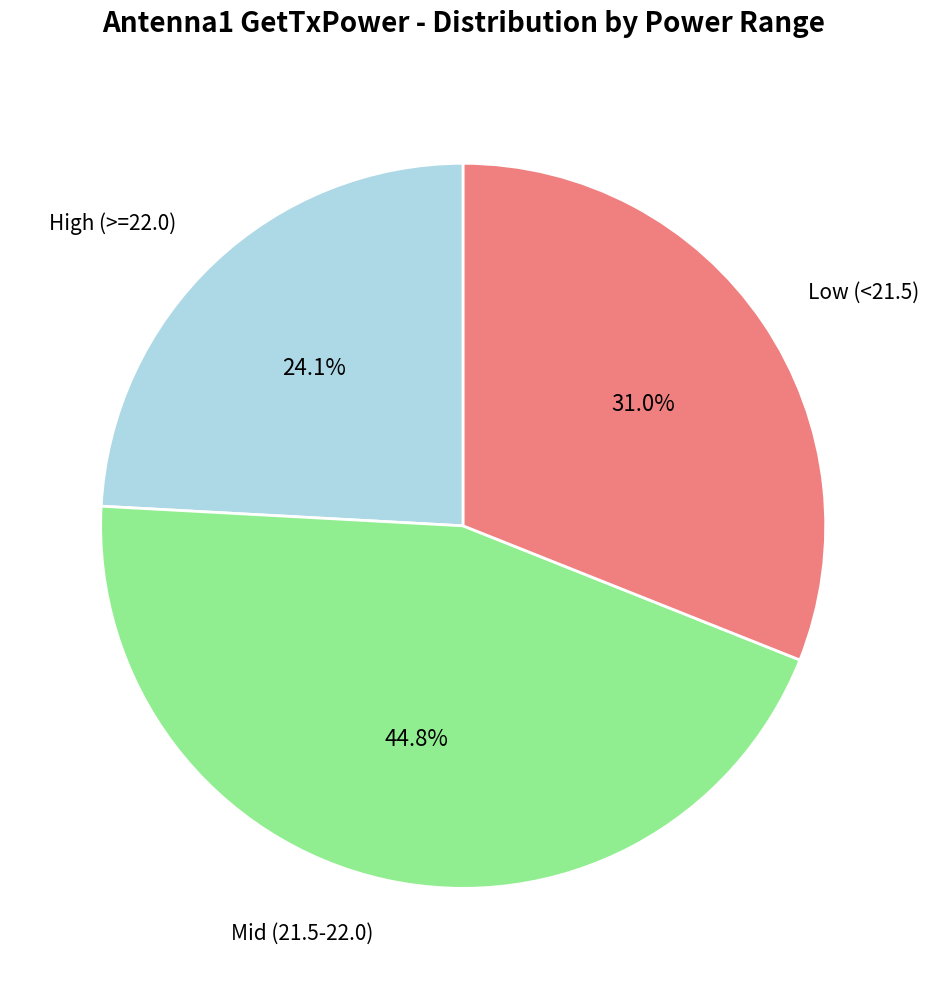

Is there a majority slice in this chart?

No